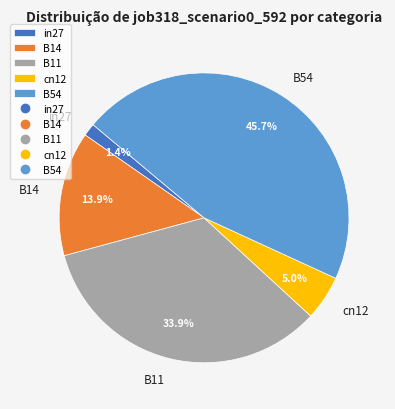

Combined, do B14 and cn12 account for over 50%?

No